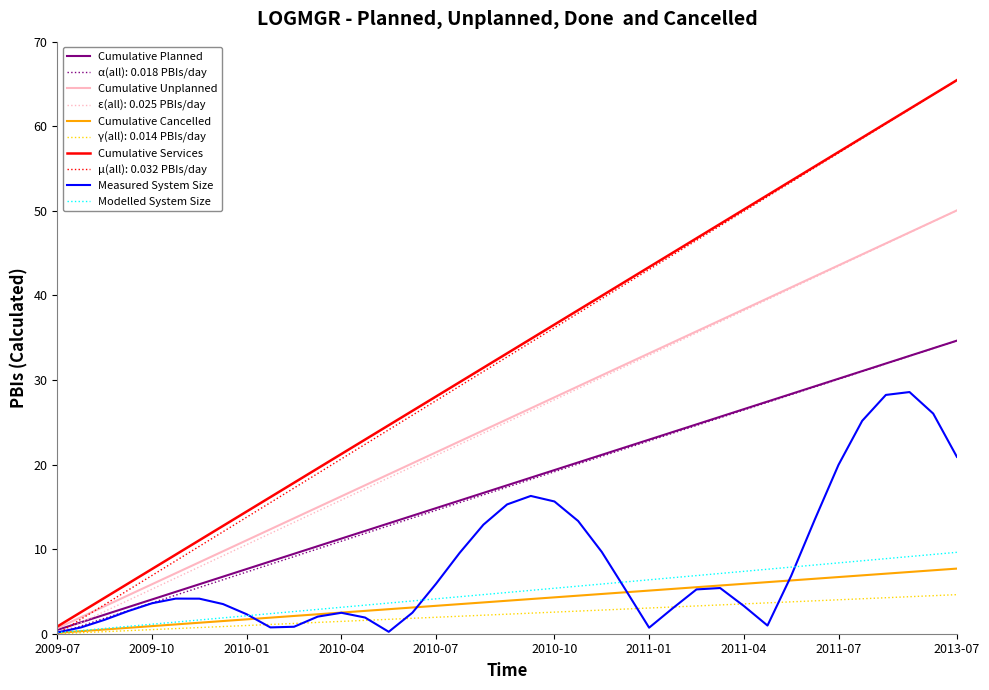

Which series has the largest range (max minus min)?

μ(all): 0.032 PBIs/day